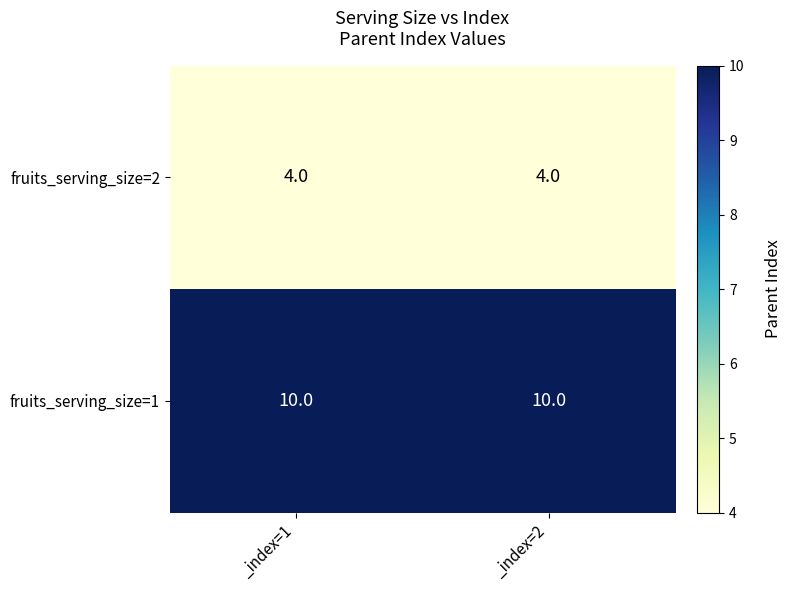

What is the sum of the fruits_serving_size=2 values at _index=1 and _index=2?

8